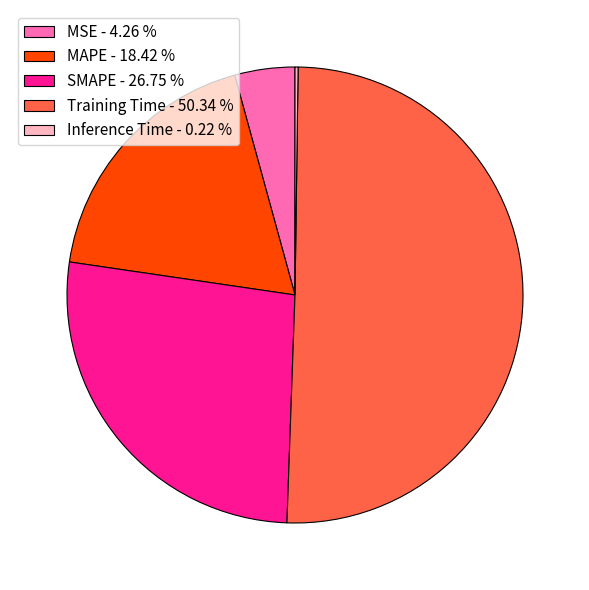

What is the ratio of the value at MAPE - 18.42 % to the value at Training Time - 50.34 %?

0.4